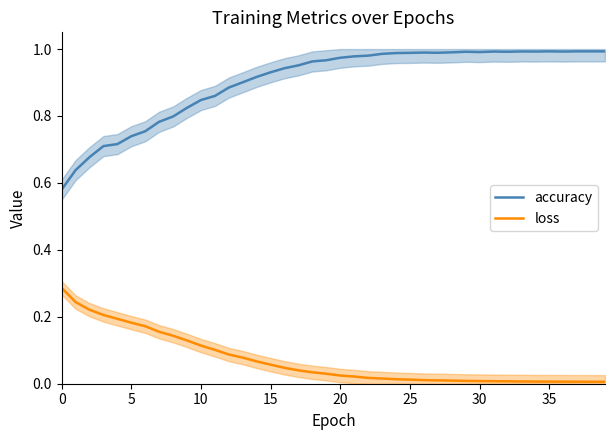

Reading left to right, what are all the values shown in this chart?

accuracy: 0.6	0.6	0.7	0.7	0.7	0.7	0.8	0.8	0.8	0.8	0.8	0.9	0.9	0.9	0.9	0.9	0.9	1.0	1.0	1.0	1.0	1.0	1.0	1.0	1.0	1.0	1.0	1.0	1.0	1.0	1.0	1.0	1.0	1.0	1.0	1.0	1.0	1.0	1.0	1.0
loss: 0.3	0.2	0.2	0.2	0.2	0.2	0.2	0.2	0.1	0.1	0.1	0.1	0.1	0.1	0.1	0.1	0.0	0.0	0.0	0.0	0.0	0.0	0.0	0.0	0.0	0.0	0.0	0.0	0.0	0.0	0.0	0.0	0.0	0.0	0.0	0.0	0.0	0.0	0.0	0.0